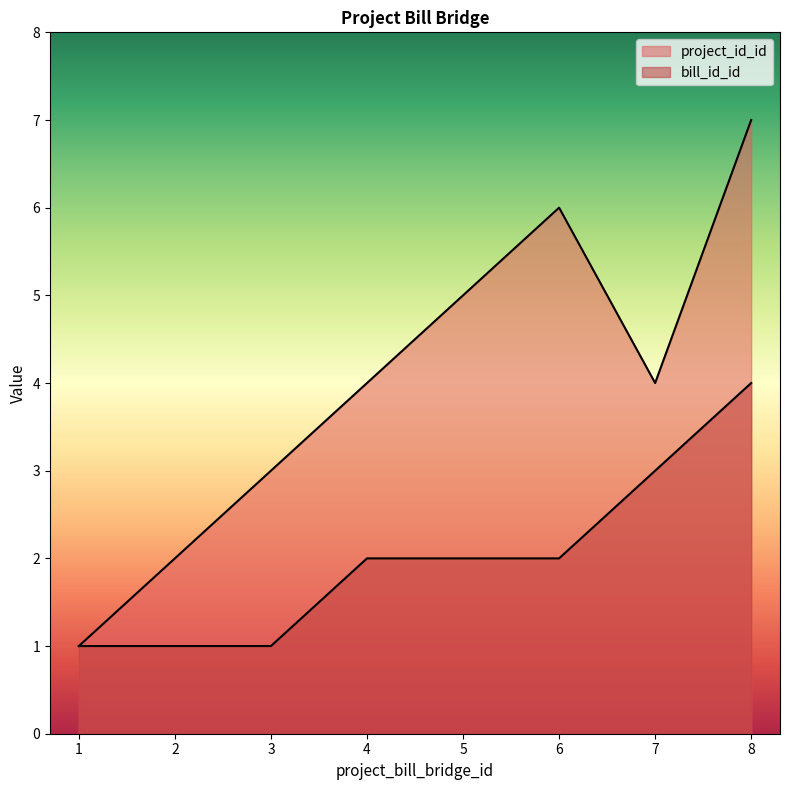

Which series changed the most between 7 and 8?

project_id_id